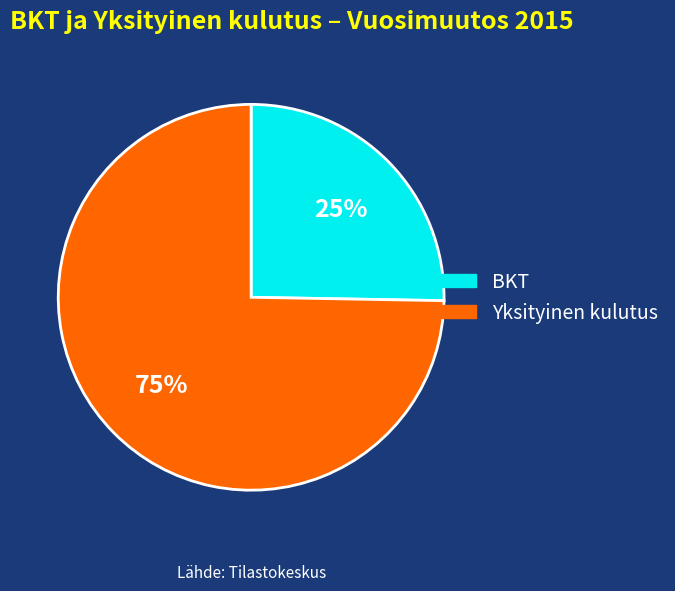

How many segments does this pie chart have?

2